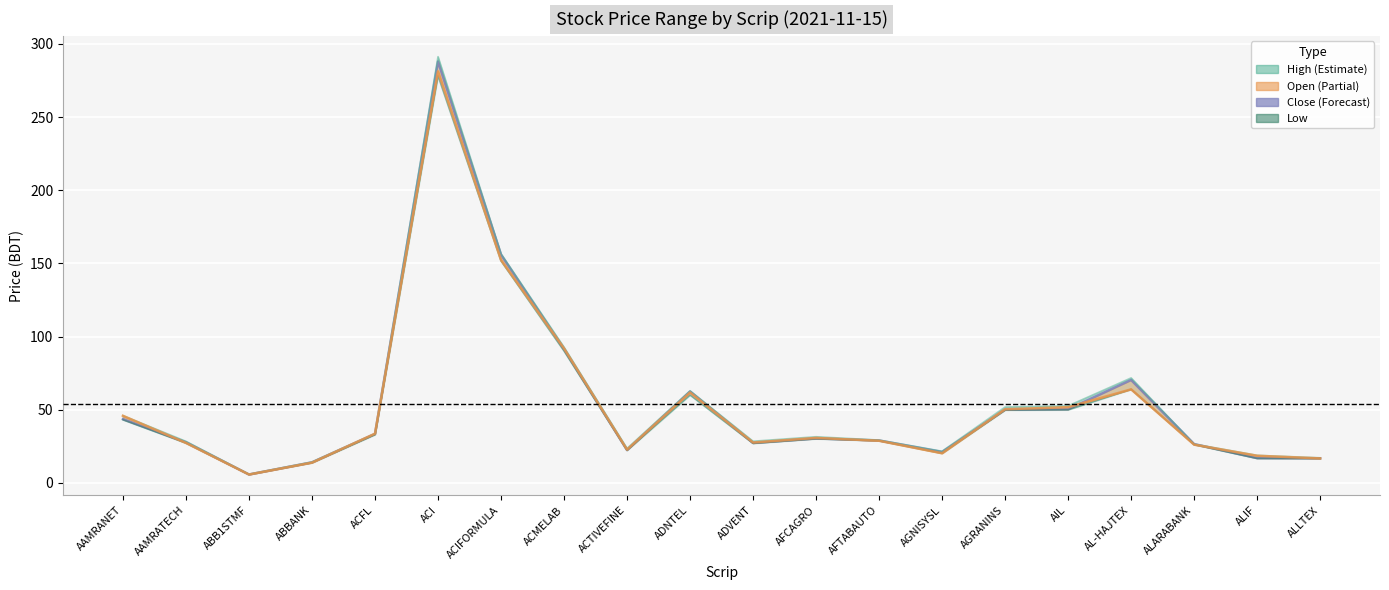

True or false: High and Close intersect in this chart.

False